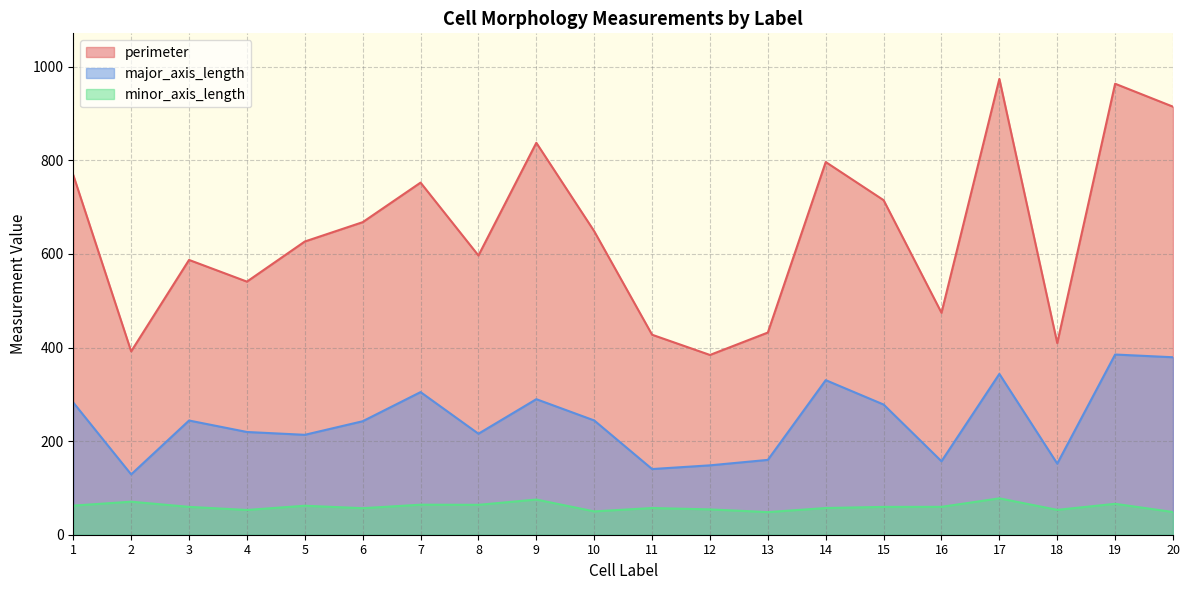

Where is minor_axis_length nearest to the value 63?

1